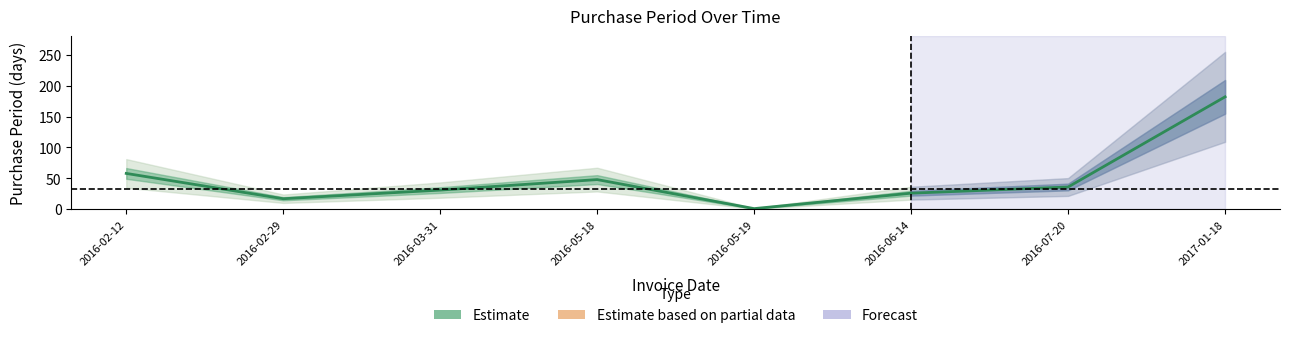

Rank the categories by value from highest to lowest.

2017-01-18, 2016-02-12, 2016-05-18, 2016-07-20, 2016-03-31, 2016-06-14, 2016-02-29, 2016-05-19